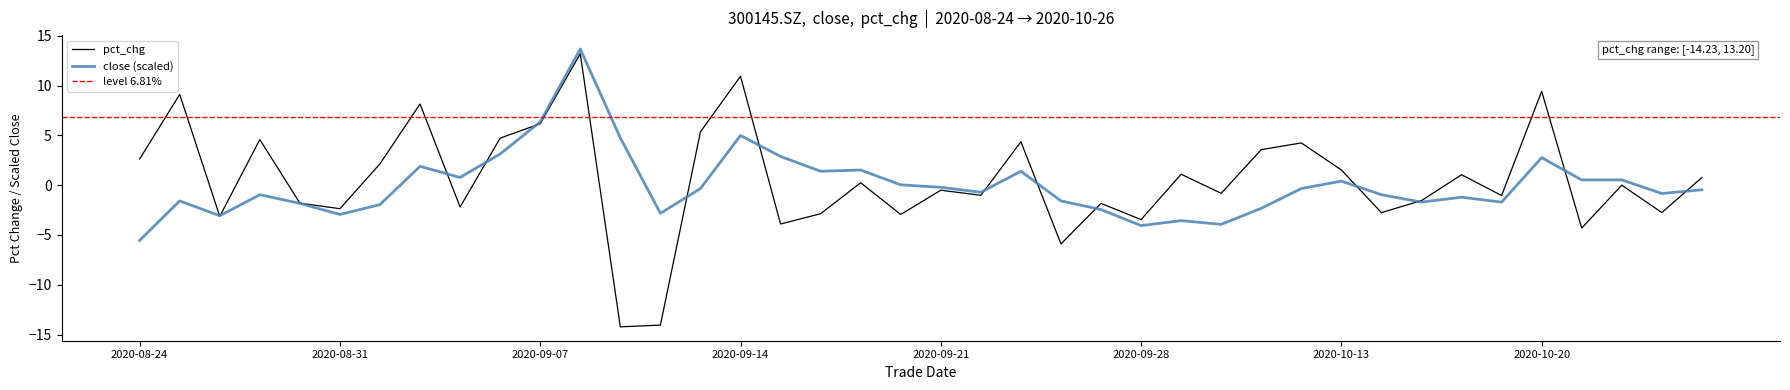

How many categories are shown in the chart?

40